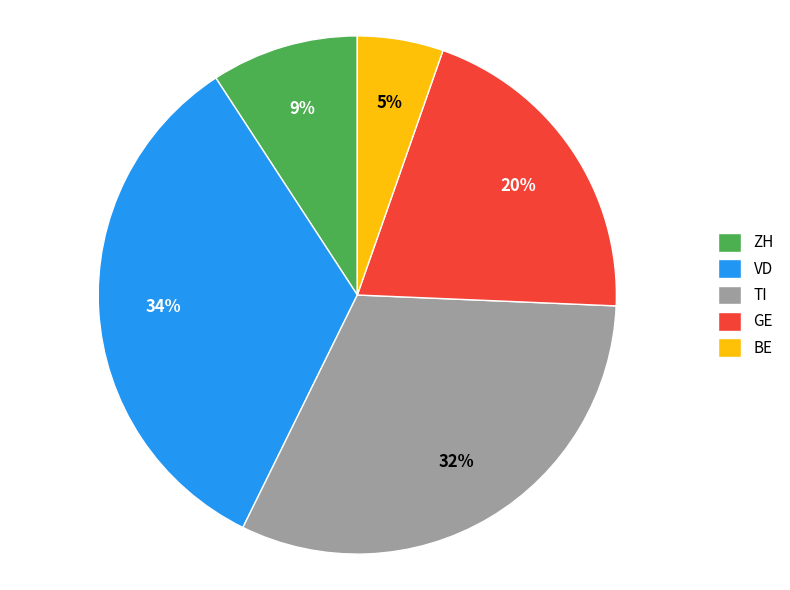

Is it true that GE is 8% of the pie?

False